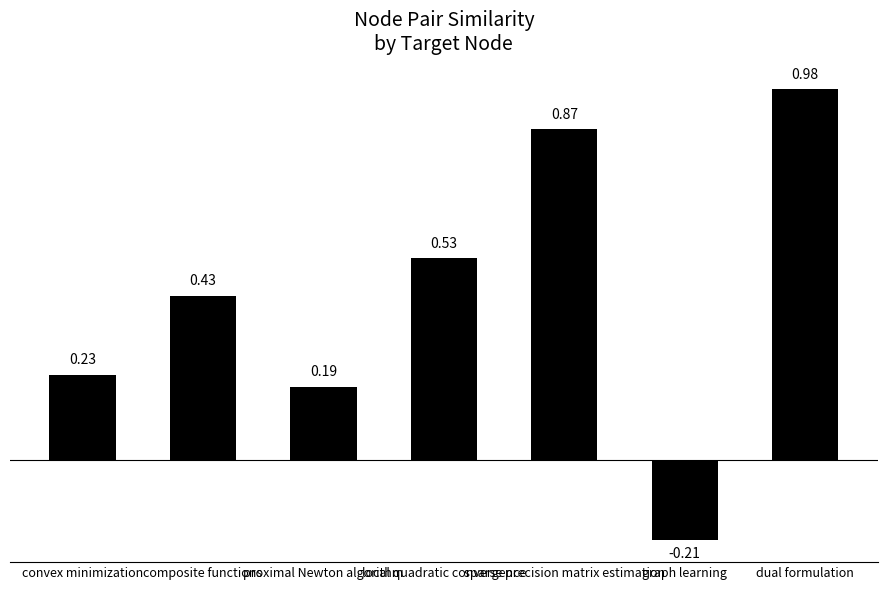

How many data points are less than 0?

1